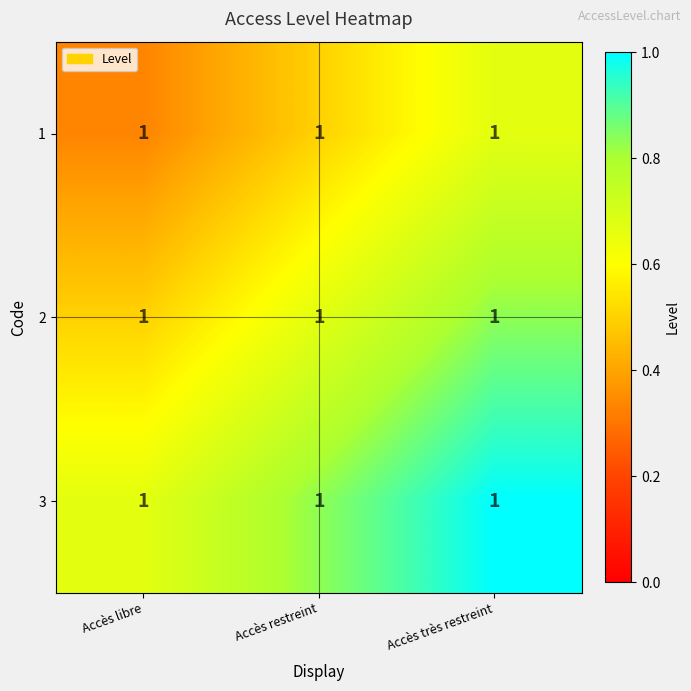

Count the 3 values in the range 0 to 1.

3